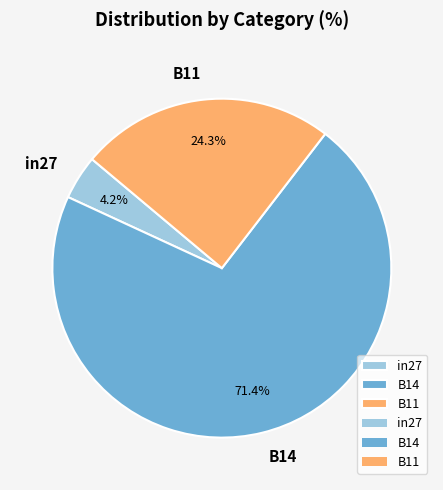

What is the largest slice in the pie chart?

B14